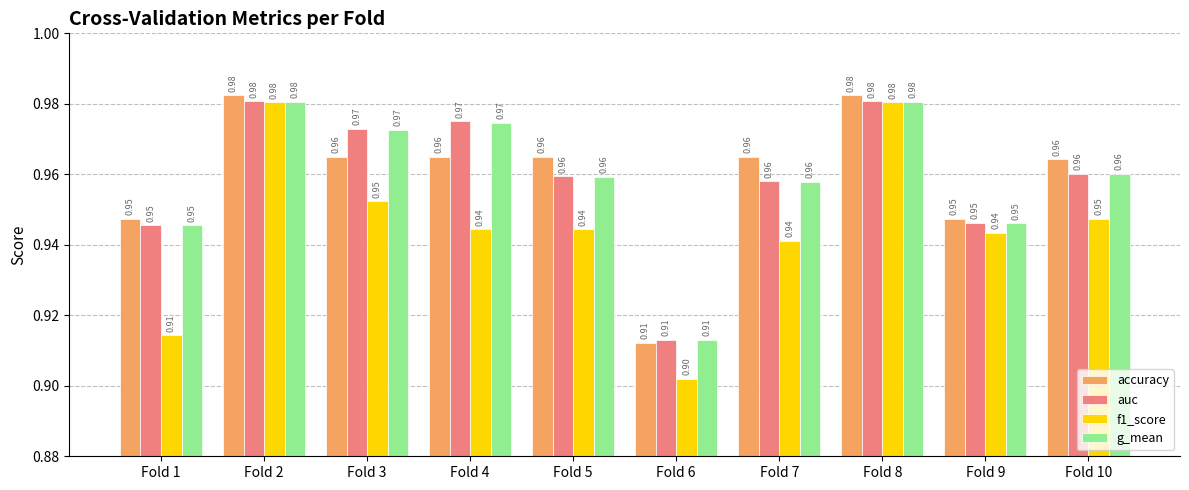

At how many categories does at least one series exceed 0?

10